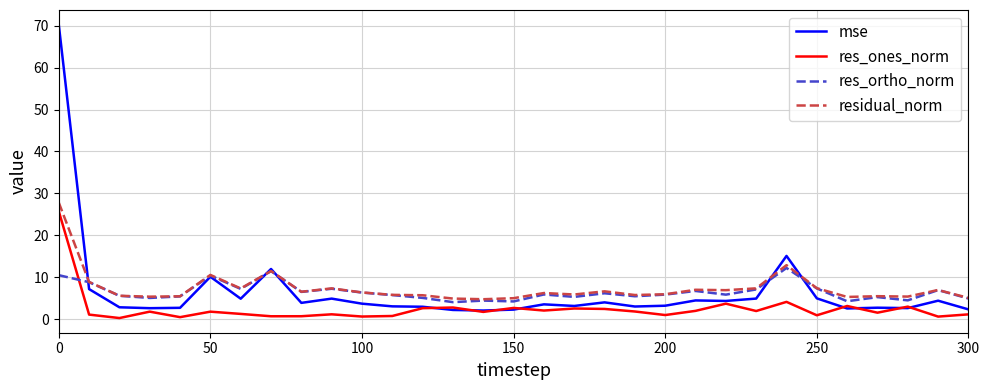

After their last crossing, which series has the higher values: res_ortho_norm or res_ones_norm?

res_ortho_norm